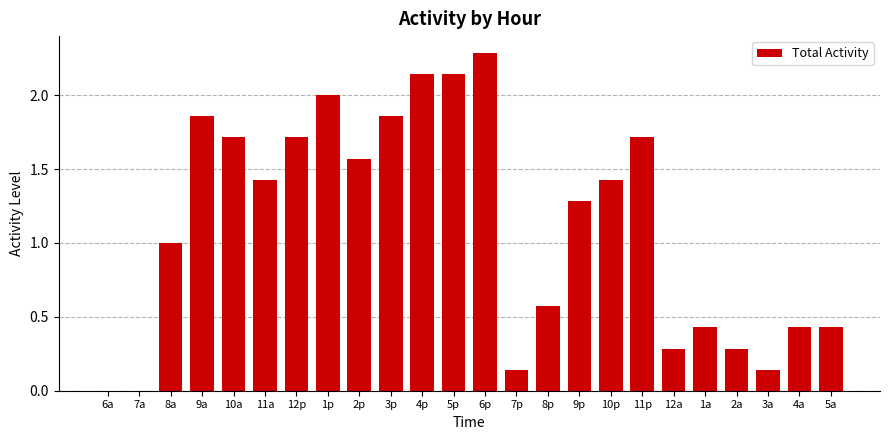

What is the sum of all values?

26.9